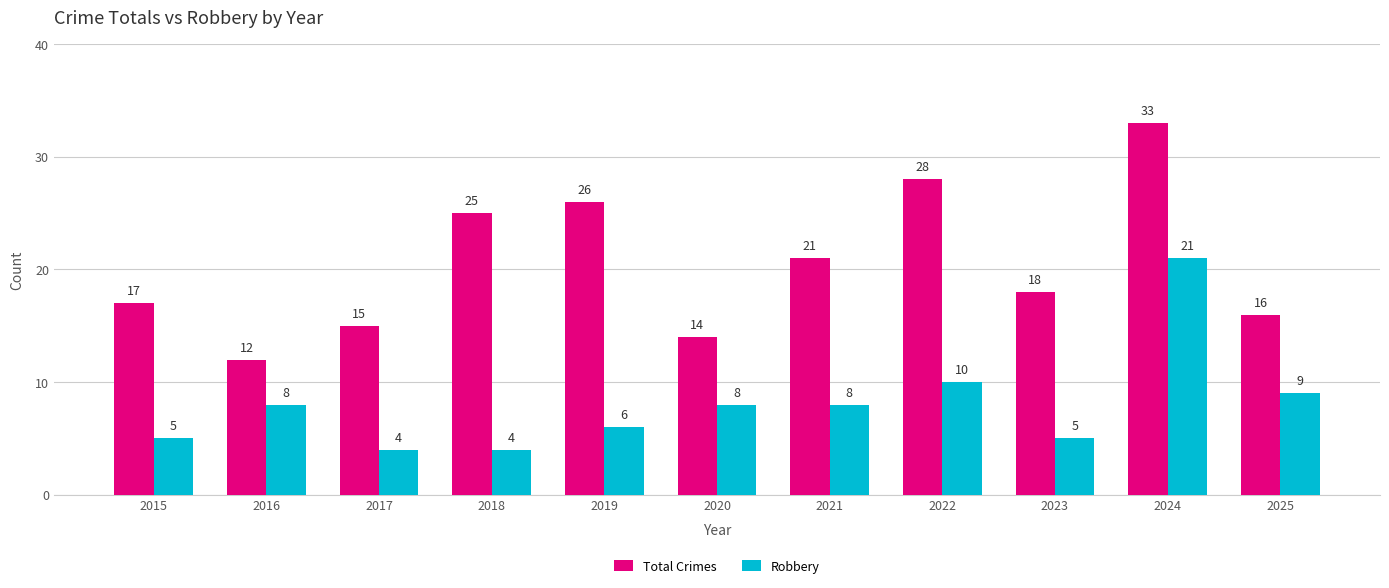

Which series has the largest total across all categories?

Total Crimes